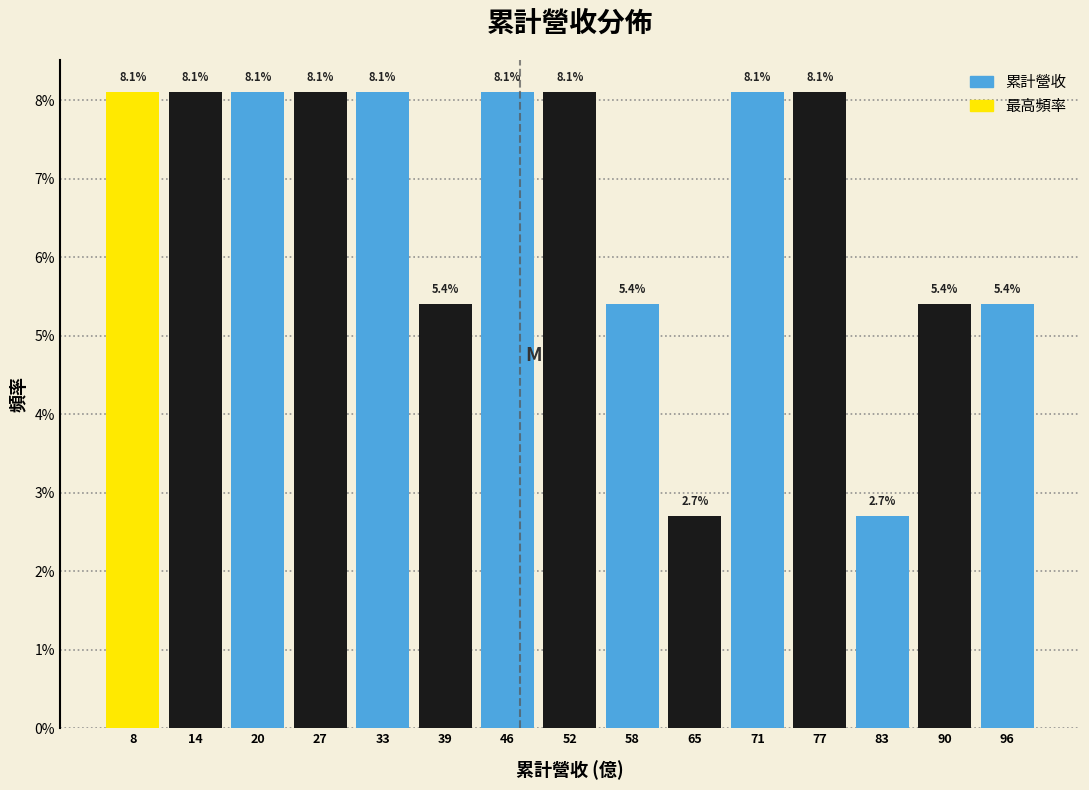

Reading left to right, list every bar in this chart as the range it spans on the x-axis followed by its height. The bar edges are not printed on the chart, so give them approximately, as read against the axis.

5 to 11: 8.1
11 to 17: 8.1
17 to 24: 8.1
24 to 30: 8.1
30 to 36: 8.1
36 to 42: 5.4
42 to 49: 8.1
49 to 55: 8.1
55 to 61: 5.4
61 to 68: 2.7
68 to 74: 8.1
74 to 80: 8.1
80 to 87: 2.7
87 to 93: 5.4
93 to 99: 5.4